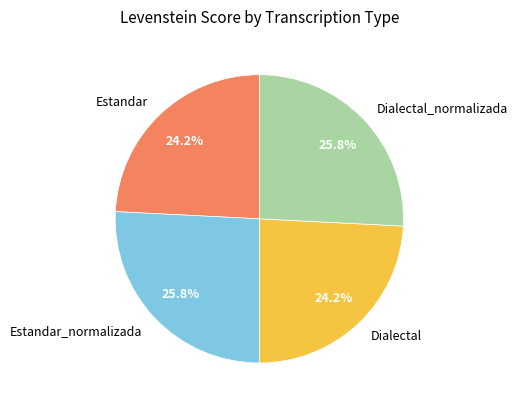

Which has a higher value, Dialectal_normalizada or Dialectal?

Dialectal_normalizada